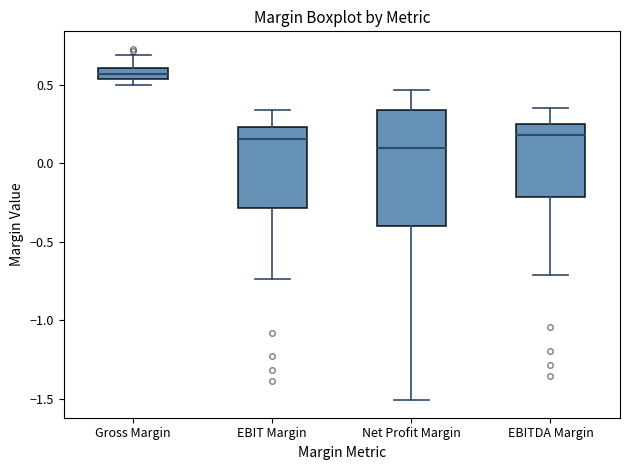

Comparing the boxes themselves (not the whiskers), which one is the tallest?

Net Profit Margin